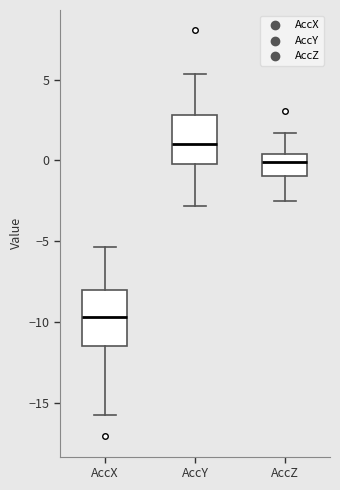

Reading left to right, read every box against the y-axis: the position of its median line, the range the box covers, and the ends of its whiskers. The values are not printed on the chart, so give them approximately, as read against the axis.

AccX: median -9.5, box -11.5 to -8.0, whiskers -15.5 to -5.5
AccY: median 1.0, box 0.0 to 3.0, whiskers -3.0 to 5.5
AccZ: median 0.0, box -1.0 to 0.5, whiskers -2.5 to 1.5